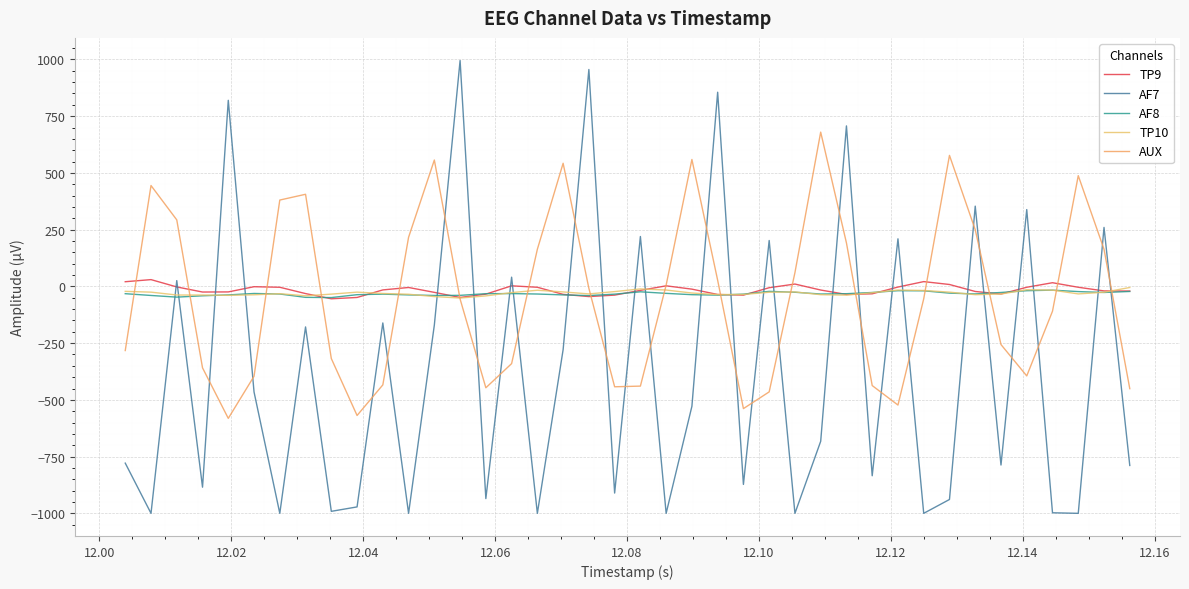

What is the sum of all AF8 values?

-1300.3